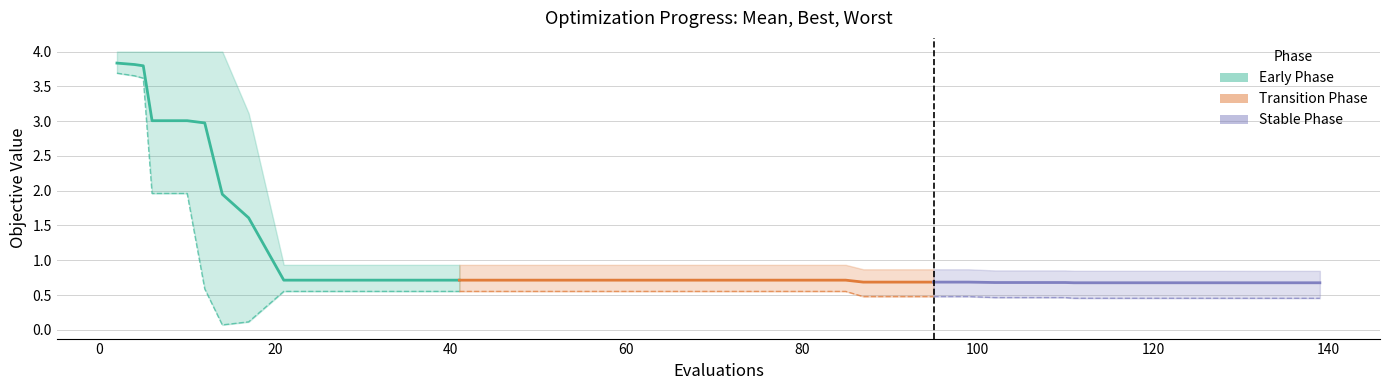

Does the chart display data point markers on the line(s)?

No